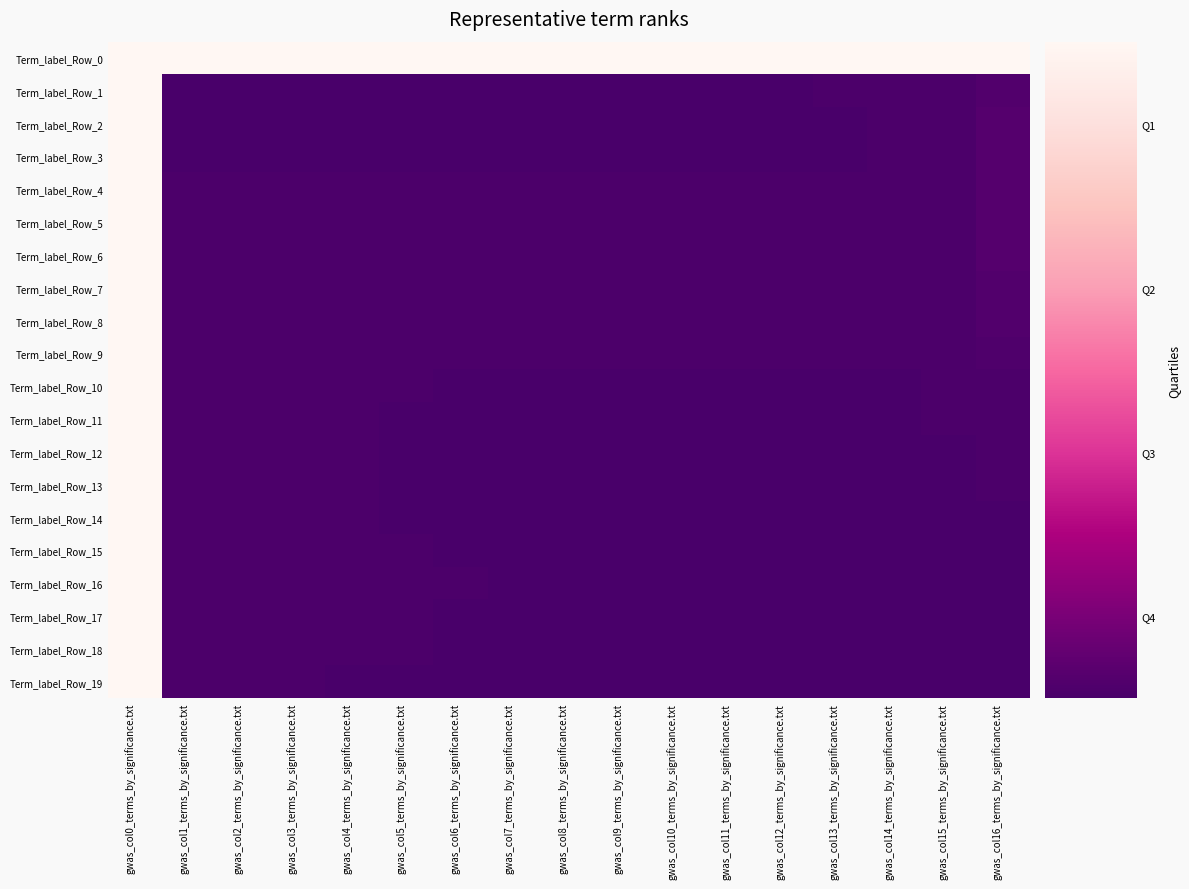

Reading left to right, extract all data points from this chart.

Term_label_Row_0: gwas_col0_terms_by_significance.txt=255	gwas_col1_terms_by_significance.txt=255	gwas_col2_terms_by_significance.txt=255	gwas_col3_terms_by_significance.txt=255	gwas_col4_terms_by_significance.txt=255	gwas_col5_terms_by_significance.txt=255	gwas_col6_terms_by_significance.txt=255	gwas_col7_terms_by_significance.txt=255	gwas_col8_terms_by_significance.txt=255	gwas_col9_terms_by_significance.txt=255	gwas_col10_terms_by_significance.txt=255	gwas_col11_terms_by_significance.txt=255	gwas_col12_terms_by_significance.txt=255	gwas_col13_terms_by_significance.txt=255	gwas_col14_terms_by_significance.txt=255	gwas_col15_terms_by_significance.txt=255	gwas_col16_terms_by_significance.txt=255
Term_label_Row_1: gwas_col0_terms_by_significance.txt=255	gwas_col1_terms_by_significance.txt=127	gwas_col2_terms_by_significance.txt=127	gwas_col3_terms_by_significance.txt=127	gwas_col4_terms_by_significance.txt=127	gwas_col5_terms_by_significance.txt=127	gwas_col6_terms_by_significance.txt=127	gwas_col7_terms_by_significance.txt=127	gwas_col8_terms_by_significance.txt=127	gwas_col9_terms_by_significance.txt=127	gwas_col10_terms_by_significance.txt=127	gwas_col11_terms_by_significance.txt=127	gwas_col12_terms_by_significance.txt=127	gwas_col13_terms_by_significance.txt=128	gwas_col14_terms_by_significance.txt=128	gwas_col15_terms_by_significance.txt=128	gwas_col16_terms_by_significance.txt=130
Term_label_Row_2: gwas_col0_terms_by_significance.txt=255	gwas_col1_terms_by_significance.txt=127	gwas_col2_terms_by_significance.txt=127	gwas_col3_terms_by_significance.txt=127	gwas_col4_terms_by_significance.txt=127	gwas_col5_terms_by_significance.txt=127	gwas_col6_terms_by_significance.txt=127	gwas_col7_terms_by_significance.txt=127	gwas_col8_terms_by_significance.txt=127	gwas_col9_terms_by_significance.txt=127	gwas_col10_terms_by_significance.txt=127	gwas_col11_terms_by_significance.txt=127	gwas_col12_terms_by_significance.txt=127	gwas_col13_terms_by_significance.txt=127	gwas_col14_terms_by_significance.txt=128	gwas_col15_terms_by_significance.txt=128	gwas_col16_terms_by_significance.txt=131
Term_label_Row_3: gwas_col0_terms_by_significance.txt=255	gwas_col1_terms_by_significance.txt=127	gwas_col2_terms_by_significance.txt=127	gwas_col3_terms_by_significance.txt=127	gwas_col4_terms_by_significance.txt=127	gwas_col5_terms_by_significance.txt=127	gwas_col6_terms_by_significance.txt=127	gwas_col7_terms_by_significance.txt=127	gwas_col8_terms_by_significance.txt=127	gwas_col9_terms_by_significance.txt=127	gwas_col10_terms_by_significance.txt=127	gwas_col11_terms_by_significance.txt=127	gwas_col12_terms_by_significance.txt=127	gwas_col13_terms_by_significance.txt=127	gwas_col14_terms_by_significance.txt=128	gwas_col15_terms_by_significance.txt=128	gwas_col16_terms_by_significance.txt=131
Term_label_Row_4: gwas_col0_terms_by_significance.txt=255	gwas_col1_terms_by_significance.txt=128	gwas_col2_terms_by_significance.txt=128	gwas_col3_terms_by_significance.txt=128	gwas_col4_terms_by_significance.txt=128	gwas_col5_terms_by_significance.txt=128	gwas_col6_terms_by_significance.txt=128	gwas_col7_terms_by_significance.txt=128	gwas_col8_terms_by_significance.txt=128	gwas_col9_terms_by_significance.txt=128	gwas_col10_terms_by_significance.txt=128	gwas_col11_terms_by_significance.txt=128	gwas_col12_terms_by_significance.txt=128	gwas_col13_terms_by_significance.txt=128	gwas_col14_terms_by_significance.txt=128	gwas_col15_terms_by_significance.txt=128	gwas_col16_terms_by_significance.txt=131
Term_label_Row_5: gwas_col0_terms_by_significance.txt=255	gwas_col1_terms_by_significance.txt=128	gwas_col2_terms_by_significance.txt=128	gwas_col3_terms_by_significance.txt=128	gwas_col4_terms_by_significance.txt=128	gwas_col5_terms_by_significance.txt=128	gwas_col6_terms_by_significance.txt=128	gwas_col7_terms_by_significance.txt=128	gwas_col8_terms_by_significance.txt=128	gwas_col9_terms_by_significance.txt=128	gwas_col10_terms_by_significance.txt=128	gwas_col11_terms_by_significance.txt=128	gwas_col12_terms_by_significance.txt=128	gwas_col13_terms_by_significance.txt=128	gwas_col14_terms_by_significance.txt=128	gwas_col15_terms_by_significance.txt=128	gwas_col16_terms_by_significance.txt=131
Term_label_Row_6: gwas_col0_terms_by_significance.txt=255	gwas_col1_terms_by_significance.txt=128	gwas_col2_terms_by_significance.txt=128	gwas_col3_terms_by_significance.txt=128	gwas_col4_terms_by_significance.txt=128	gwas_col5_terms_by_significance.txt=128	gwas_col6_terms_by_significance.txt=128	gwas_col7_terms_by_significance.txt=128	gwas_col8_terms_by_significance.txt=128	gwas_col9_terms_by_significance.txt=128	gwas_col10_terms_by_significance.txt=128	gwas_col11_terms_by_significance.txt=128	gwas_col12_terms_by_significance.txt=128	gwas_col13_terms_by_significance.txt=128	gwas_col14_terms_by_significance.txt=128	gwas_col15_terms_by_significance.txt=128	gwas_col16_terms_by_significance.txt=131
Term_label_Row_7: gwas_col0_terms_by_significance.txt=255	gwas_col1_terms_by_significance.txt=128	gwas_col2_terms_by_significance.txt=128	gwas_col3_terms_by_significance.txt=128	gwas_col4_terms_by_significance.txt=128	gwas_col5_terms_by_significance.txt=128	gwas_col6_terms_by_significance.txt=128	gwas_col7_terms_by_significance.txt=128	gwas_col8_terms_by_significance.txt=128	gwas_col9_terms_by_significance.txt=128	gwas_col10_terms_by_significance.txt=128	gwas_col11_terms_by_significance.txt=128	gwas_col12_terms_by_significance.txt=128	gwas_col13_terms_by_significance.txt=128	gwas_col14_terms_by_significance.txt=128	gwas_col15_terms_by_significance.txt=128	gwas_col16_terms_by_significance.txt=130
Term_label_Row_8: gwas_col0_terms_by_significance.txt=255	gwas_col1_terms_by_significance.txt=128	gwas_col2_terms_by_significance.txt=128	gwas_col3_terms_by_significance.txt=128	gwas_col4_terms_by_significance.txt=128	gwas_col5_terms_by_significance.txt=128	gwas_col6_terms_by_significance.txt=128	gwas_col7_terms_by_significance.txt=128	gwas_col8_terms_by_significance.txt=128	gwas_col9_terms_by_significance.txt=128	gwas_col10_terms_by_significance.txt=128	gwas_col11_terms_by_significance.txt=128	gwas_col12_terms_by_significance.txt=128	gwas_col13_terms_by_significance.txt=128	gwas_col14_terms_by_significance.txt=128	gwas_col15_terms_by_significance.txt=128	gwas_col16_terms_by_significance.txt=130
Term_label_Row_9: gwas_col0_terms_by_significance.txt=255	gwas_col1_terms_by_significance.txt=128	gwas_col2_terms_by_significance.txt=128	gwas_col3_terms_by_significance.txt=128	gwas_col4_terms_by_significance.txt=128	gwas_col5_terms_by_significance.txt=128	gwas_col6_terms_by_significance.txt=128	gwas_col7_terms_by_significance.txt=128	gwas_col8_terms_by_significance.txt=128	gwas_col9_terms_by_significance.txt=128	gwas_col10_terms_by_significance.txt=128	gwas_col11_terms_by_significance.txt=128	gwas_col12_terms_by_significance.txt=128	gwas_col13_terms_by_significance.txt=128	gwas_col14_terms_by_significance.txt=128	gwas_col15_terms_by_significance.txt=128	gwas_col16_terms_by_significance.txt=129
Term_label_Row_10: gwas_col0_terms_by_significance.txt=255	gwas_col1_terms_by_significance.txt=128	gwas_col2_terms_by_significance.txt=128	gwas_col3_terms_by_significance.txt=128	gwas_col4_terms_by_significance.txt=128	gwas_col5_terms_by_significance.txt=128	gwas_col6_terms_by_significance.txt=127	gwas_col7_terms_by_significance.txt=127	gwas_col8_terms_by_significance.txt=127	gwas_col9_terms_by_significance.txt=127	gwas_col10_terms_by_significance.txt=127	gwas_col11_terms_by_significance.txt=127	gwas_col12_terms_by_significance.txt=127	gwas_col13_terms_by_significance.txt=127	gwas_col14_terms_by_significance.txt=127	gwas_col15_terms_by_significance.txt=128	gwas_col16_terms_by_significance.txt=128
Term_label_Row_11: gwas_col0_terms_by_significance.txt=255	gwas_col1_terms_by_significance.txt=128	gwas_col2_terms_by_significance.txt=128	gwas_col3_terms_by_significance.txt=128	gwas_col4_terms_by_significance.txt=128	gwas_col5_terms_by_significance.txt=127	gwas_col6_terms_by_significance.txt=127	gwas_col7_terms_by_significance.txt=127	gwas_col8_terms_by_significance.txt=127	gwas_col9_terms_by_significance.txt=127	gwas_col10_terms_by_significance.txt=127	gwas_col11_terms_by_significance.txt=127	gwas_col12_terms_by_significance.txt=127	gwas_col13_terms_by_significance.txt=127	gwas_col14_terms_by_significance.txt=127	gwas_col15_terms_by_significance.txt=128	gwas_col16_terms_by_significance.txt=128
Term_label_Row_12: gwas_col0_terms_by_significance.txt=255	gwas_col1_terms_by_significance.txt=128	gwas_col2_terms_by_significance.txt=128	gwas_col3_terms_by_significance.txt=128	gwas_col4_terms_by_significance.txt=128	gwas_col5_terms_by_significance.txt=127	gwas_col6_terms_by_significance.txt=127	gwas_col7_terms_by_significance.txt=127	gwas_col8_terms_by_significance.txt=127	gwas_col9_terms_by_significance.txt=127	gwas_col10_terms_by_significance.txt=127	gwas_col11_terms_by_significance.txt=127	gwas_col12_terms_by_significance.txt=127	gwas_col13_terms_by_significance.txt=127	gwas_col14_terms_by_significance.txt=127	gwas_col15_terms_by_significance.txt=127	gwas_col16_terms_by_significance.txt=128
Term_label_Row_13: gwas_col0_terms_by_significance.txt=255	gwas_col1_terms_by_significance.txt=128	gwas_col2_terms_by_significance.txt=128	gwas_col3_terms_by_significance.txt=128	gwas_col4_terms_by_significance.txt=128	gwas_col5_terms_by_significance.txt=127	gwas_col6_terms_by_significance.txt=127	gwas_col7_terms_by_significance.txt=127	gwas_col8_terms_by_significance.txt=127	gwas_col9_terms_by_significance.txt=127	gwas_col10_terms_by_significance.txt=127	gwas_col11_terms_by_significance.txt=127	gwas_col12_terms_by_significance.txt=127	gwas_col13_terms_by_significance.txt=127	gwas_col14_terms_by_significance.txt=127	gwas_col15_terms_by_significance.txt=127	gwas_col16_terms_by_significance.txt=128
Term_label_Row_14: gwas_col0_terms_by_significance.txt=255	gwas_col1_terms_by_significance.txt=128	gwas_col2_terms_by_significance.txt=128	gwas_col3_terms_by_significance.txt=128	gwas_col4_terms_by_significance.txt=128	gwas_col5_terms_by_significance.txt=127	gwas_col6_terms_by_significance.txt=127	gwas_col7_terms_by_significance.txt=127	gwas_col8_terms_by_significance.txt=127	gwas_col9_terms_by_significance.txt=127	gwas_col10_terms_by_significance.txt=127	gwas_col11_terms_by_significance.txt=127	gwas_col12_terms_by_significance.txt=127	gwas_col13_terms_by_significance.txt=127	gwas_col14_terms_by_significance.txt=127	gwas_col15_terms_by_significance.txt=127	gwas_col16_terms_by_significance.txt=127
Term_label_Row_15: gwas_col0_terms_by_significance.txt=255	gwas_col1_terms_by_significance.txt=128	gwas_col2_terms_by_significance.txt=128	gwas_col3_terms_by_significance.txt=128	gwas_col4_terms_by_significance.txt=128	gwas_col5_terms_by_significance.txt=128	gwas_col6_terms_by_significance.txt=127	gwas_col7_terms_by_significance.txt=127	gwas_col8_terms_by_significance.txt=127	gwas_col9_terms_by_significance.txt=127	gwas_col10_terms_by_significance.txt=127	gwas_col11_terms_by_significance.txt=127	gwas_col12_terms_by_significance.txt=127	gwas_col13_terms_by_significance.txt=127	gwas_col14_terms_by_significance.txt=127	gwas_col15_terms_by_significance.txt=127	gwas_col16_terms_by_significance.txt=127
Term_label_Row_16: gwas_col0_terms_by_significance.txt=255	gwas_col1_terms_by_significance.txt=128	gwas_col2_terms_by_significance.txt=128	gwas_col3_terms_by_significance.txt=128	gwas_col4_terms_by_significance.txt=128	gwas_col5_terms_by_significance.txt=128	gwas_col6_terms_by_significance.txt=128	gwas_col7_terms_by_significance.txt=127	gwas_col8_terms_by_significance.txt=127	gwas_col9_terms_by_significance.txt=127	gwas_col10_terms_by_significance.txt=127	gwas_col11_terms_by_significance.txt=127	gwas_col12_terms_by_significance.txt=127	gwas_col13_terms_by_significance.txt=127	gwas_col14_terms_by_significance.txt=127	gwas_col15_terms_by_significance.txt=127	gwas_col16_terms_by_significance.txt=127
Term_label_Row_17: gwas_col0_terms_by_significance.txt=255	gwas_col1_terms_by_significance.txt=128	gwas_col2_terms_by_significance.txt=128	gwas_col3_terms_by_significance.txt=128	gwas_col4_terms_by_significance.txt=128	gwas_col5_terms_by_significance.txt=128	gwas_col6_terms_by_significance.txt=127	gwas_col7_terms_by_significance.txt=127	gwas_col8_terms_by_significance.txt=127	gwas_col9_terms_by_significance.txt=127	gwas_col10_terms_by_significance.txt=127	gwas_col11_terms_by_significance.txt=127	gwas_col12_terms_by_significance.txt=127	gwas_col13_terms_by_significance.txt=127	gwas_col14_terms_by_significance.txt=127	gwas_col15_terms_by_significance.txt=127	gwas_col16_terms_by_significance.txt=127
Term_label_Row_18: gwas_col0_terms_by_significance.txt=255	gwas_col1_terms_by_significance.txt=128	gwas_col2_terms_by_significance.txt=128	gwas_col3_terms_by_significance.txt=128	gwas_col4_terms_by_significance.txt=128	gwas_col5_terms_by_significance.txt=128	gwas_col6_terms_by_significance.txt=127	gwas_col7_terms_by_significance.txt=127	gwas_col8_terms_by_significance.txt=127	gwas_col9_terms_by_significance.txt=127	gwas_col10_terms_by_significance.txt=127	gwas_col11_terms_by_significance.txt=127	gwas_col12_terms_by_significance.txt=127	gwas_col13_terms_by_significance.txt=127	gwas_col14_terms_by_significance.txt=127	gwas_col15_terms_by_significance.txt=127	gwas_col16_terms_by_significance.txt=127
Term_label_Row_19: gwas_col0_terms_by_significance.txt=255	gwas_col1_terms_by_significance.txt=128	gwas_col2_terms_by_significance.txt=128	gwas_col3_terms_by_significance.txt=128	gwas_col4_terms_by_significance.txt=127	gwas_col5_terms_by_significance.txt=127	gwas_col6_terms_by_significance.txt=127	gwas_col7_terms_by_significance.txt=127	gwas_col8_terms_by_significance.txt=127	gwas_col9_terms_by_significance.txt=127	gwas_col10_terms_by_significance.txt=127	gwas_col11_terms_by_significance.txt=127	gwas_col12_terms_by_significance.txt=127	gwas_col13_terms_by_significance.txt=127	gwas_col14_terms_by_significance.txt=127	gwas_col15_terms_by_significance.txt=127	gwas_col16_terms_by_significance.txt=127